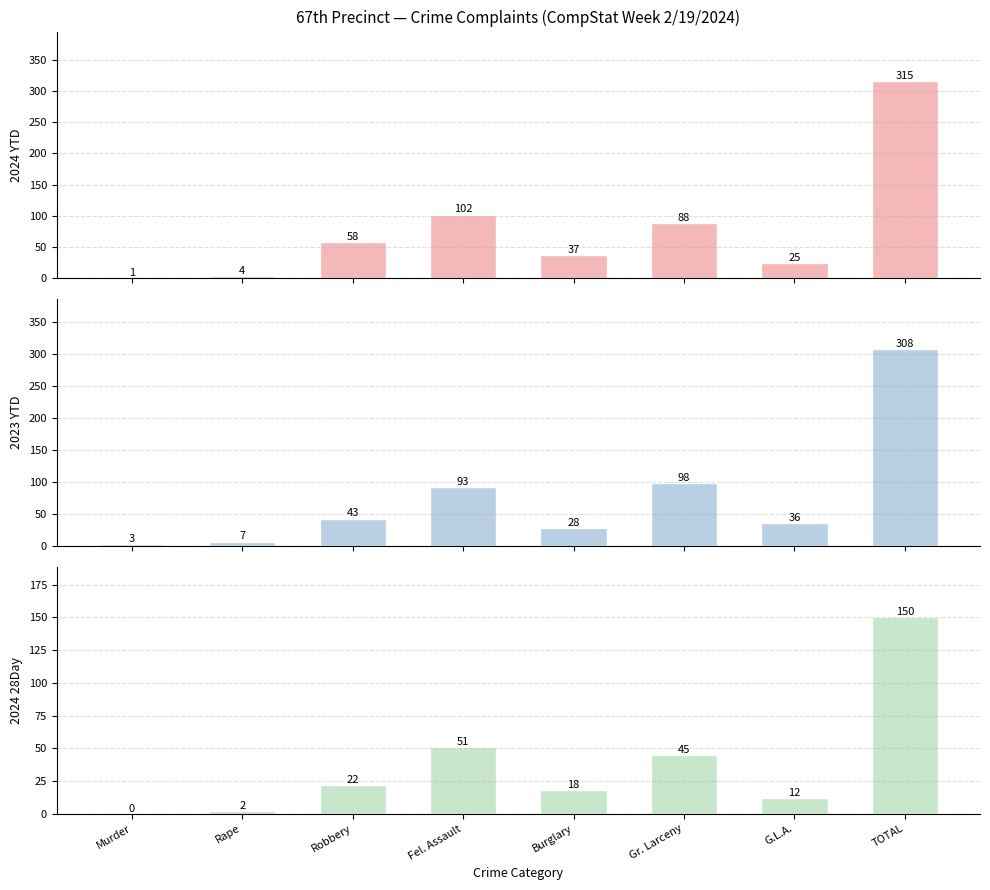

Reading right to left, what are all the values shown in this chart?

2024 YTD: 315	25	88	37	102	58	4	1
2023 YTD: 308	36	98	28	93	43	7	3
2024 28Day: 150	12	45	18	51	22	2	0